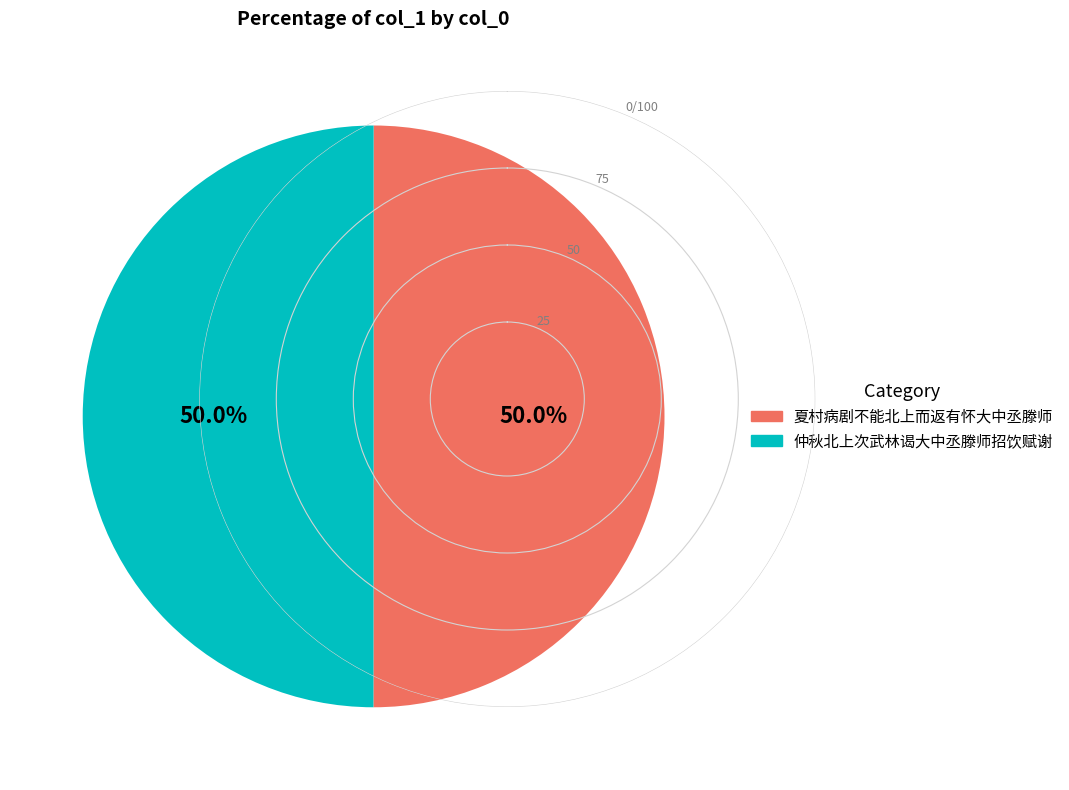

To the nearest percent, what percentage of the pie is 仲秋北上次武林谒大中丞滕师招饮赋谢?

50%